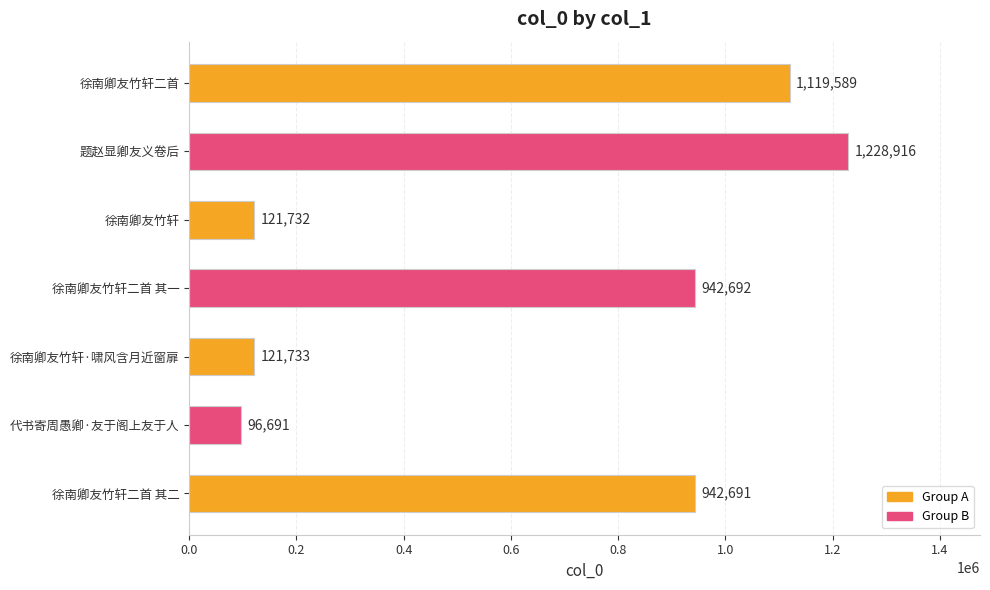

What is the sum of all values?

4574044